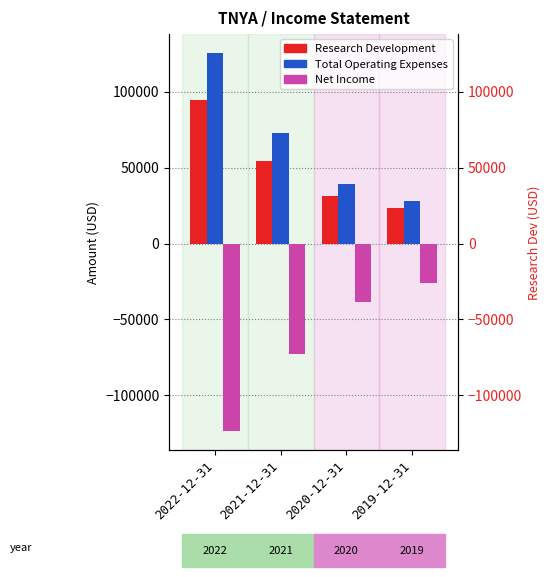

Does the chart contain stacked bars?

No